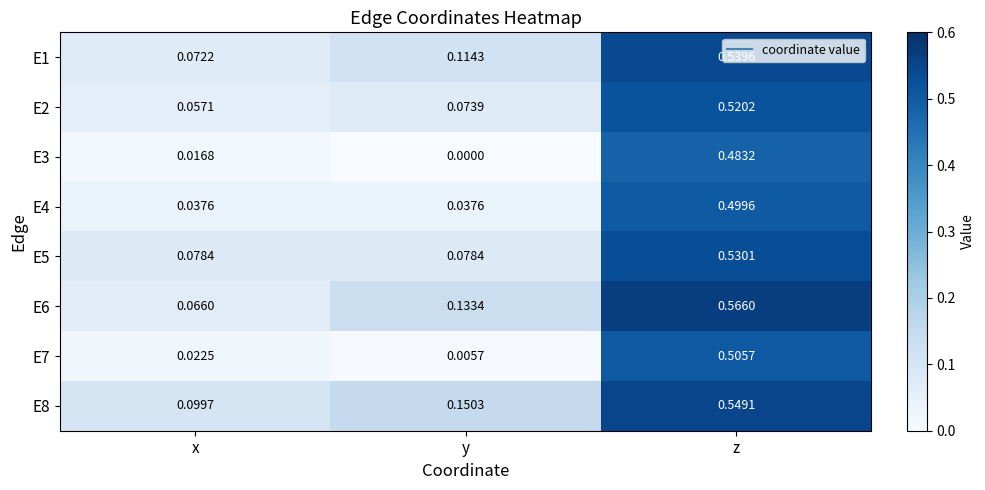

Where is E8 nearest to the value 0?

x